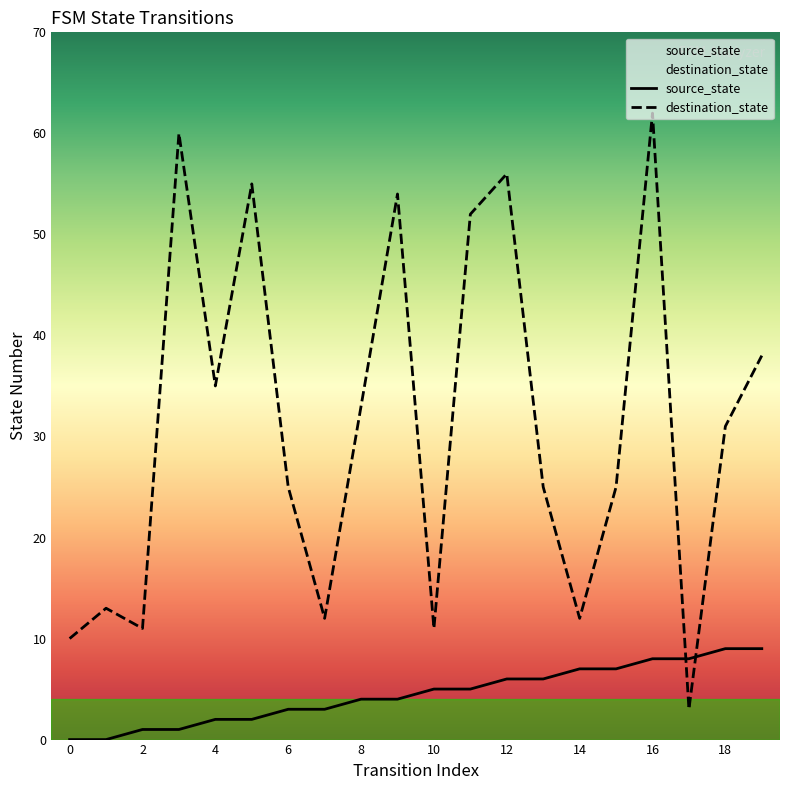

Does the chart have visible grid lines?

No